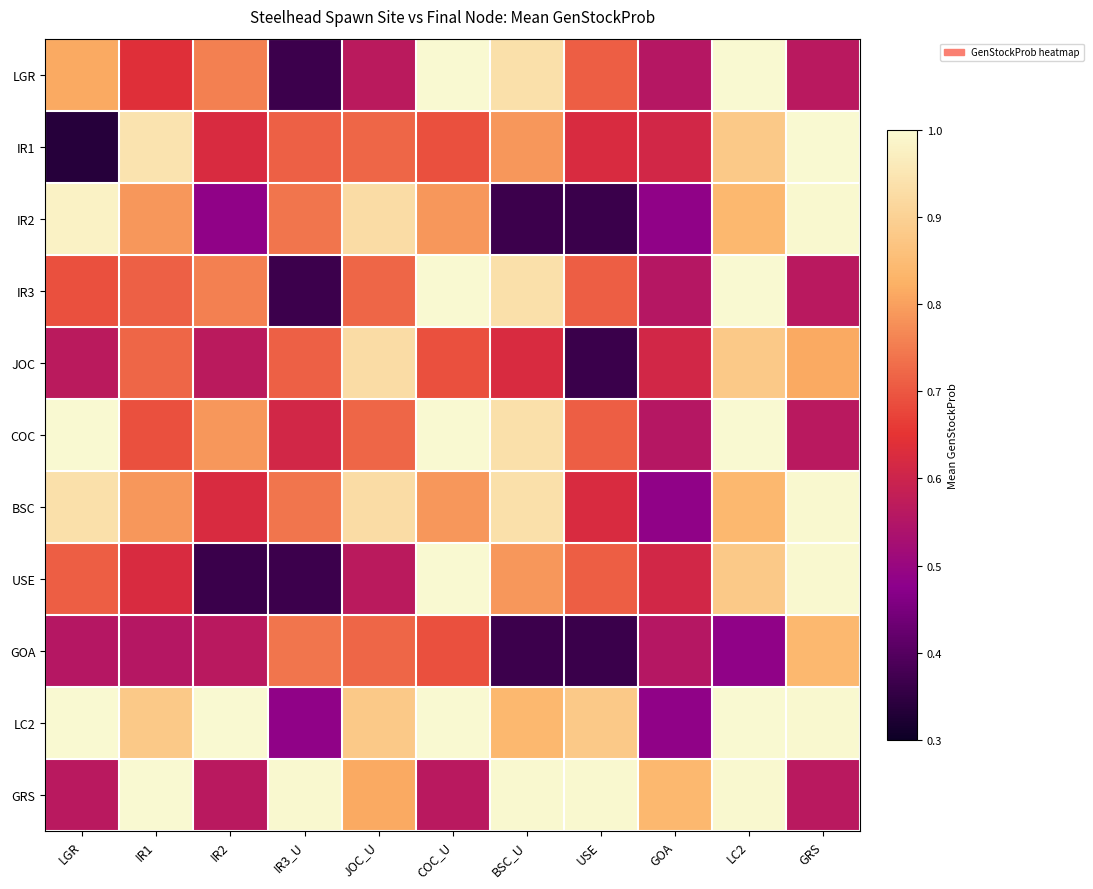

What is the spread (max minus min) of values at GOA?

0.4